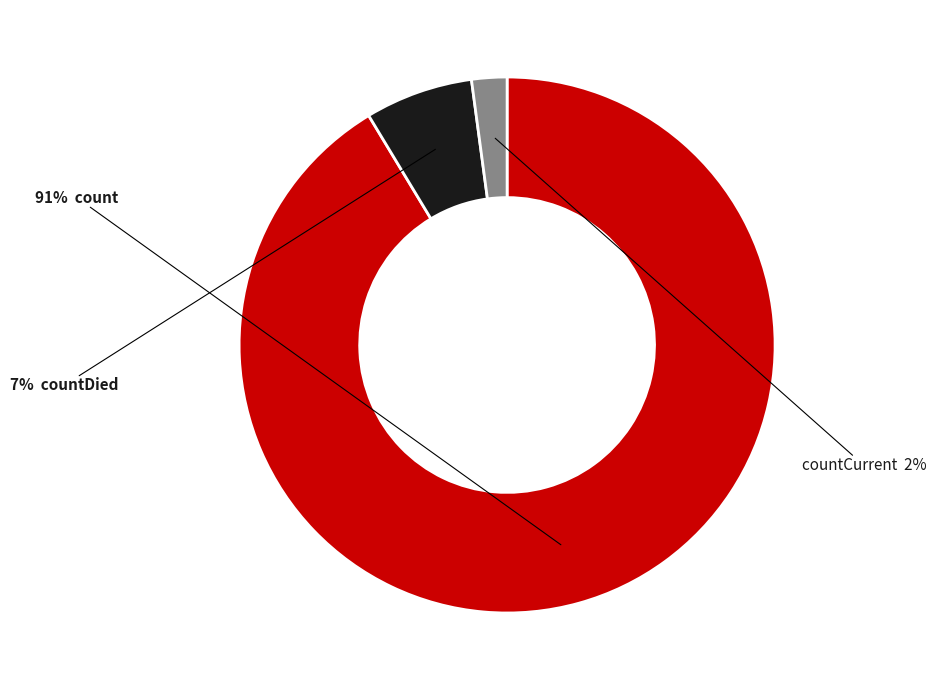

To the nearest percent, what is the average slice percentage?

33%